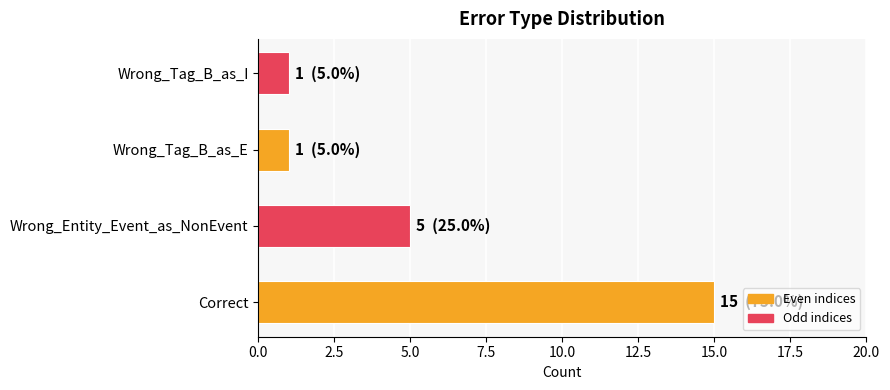

How many bars are there in total?

4